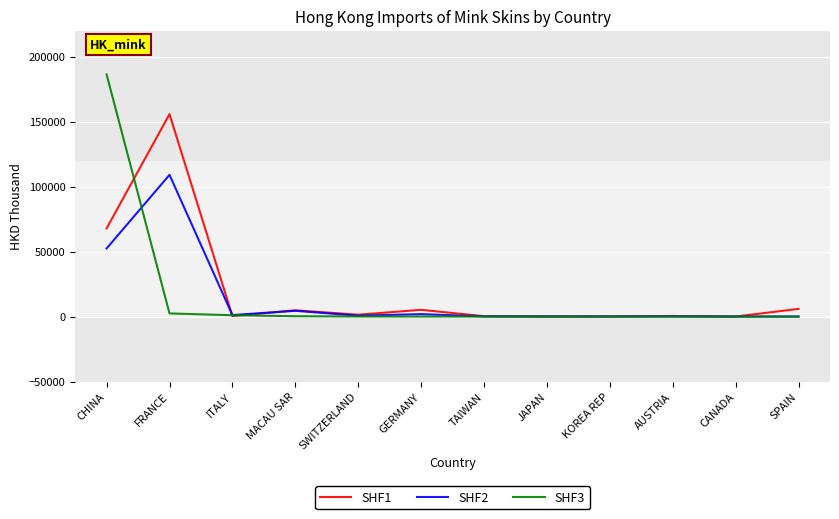

What value does the SHF3 series have at FRANCE?

2393.2